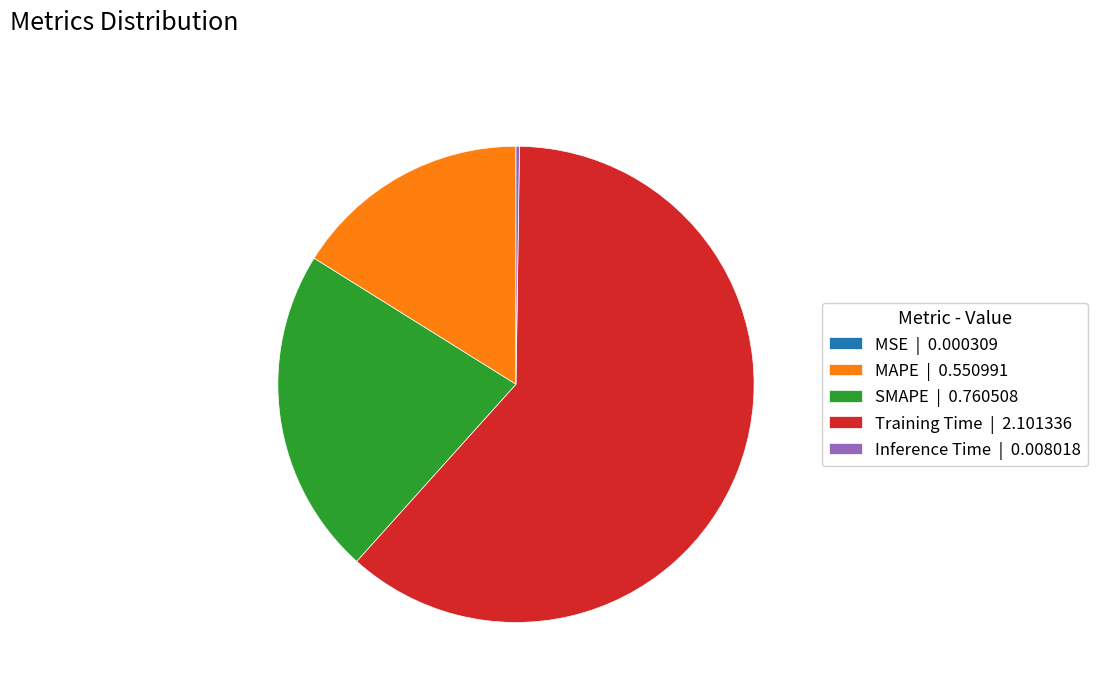

Is there a majority slice in this chart?

Yes